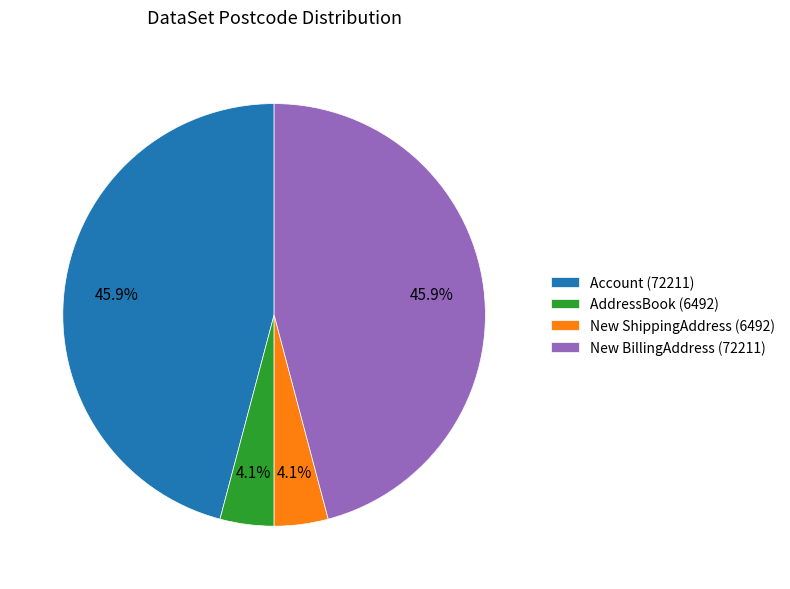

What percentage is the New BillingAddress slice, to the nearest percent?

46%